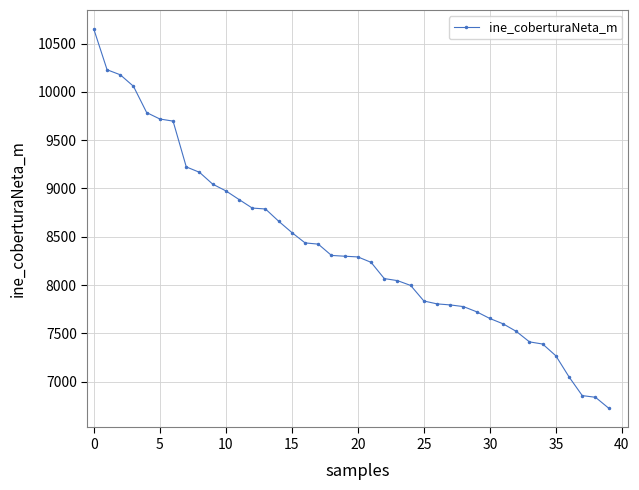

What is the difference between the maximum and second lowest values?

3808.2